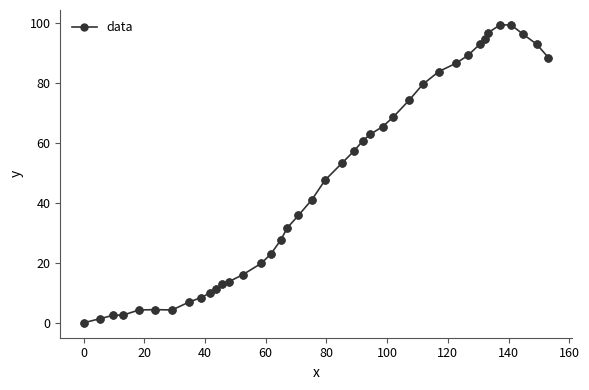

What is the sum of all values?

1870.5